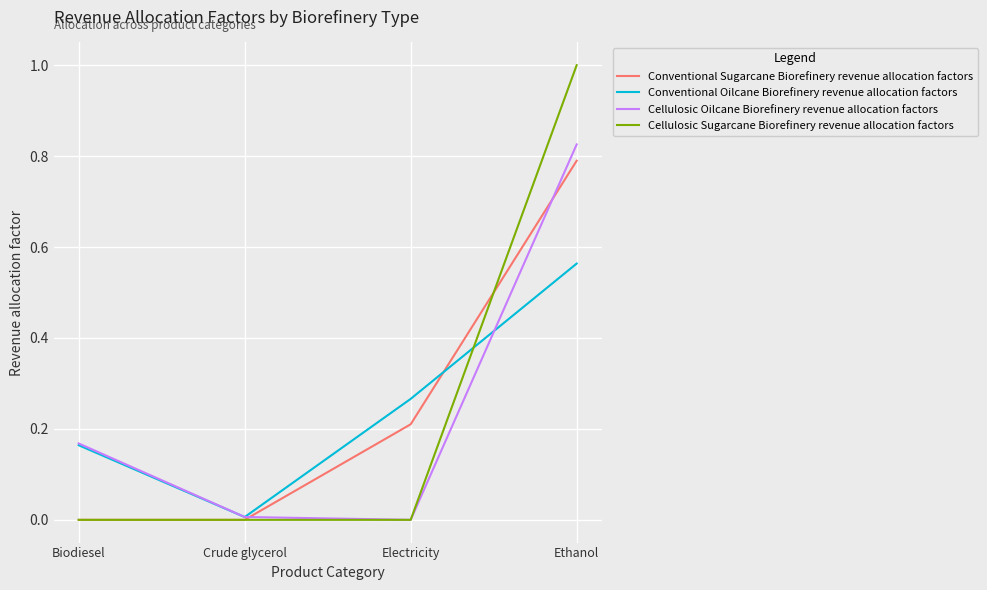

Is it true that Conventional Oilcane Biorefinery revenue allocation factors equals 0.1 at Biodiesel?

False